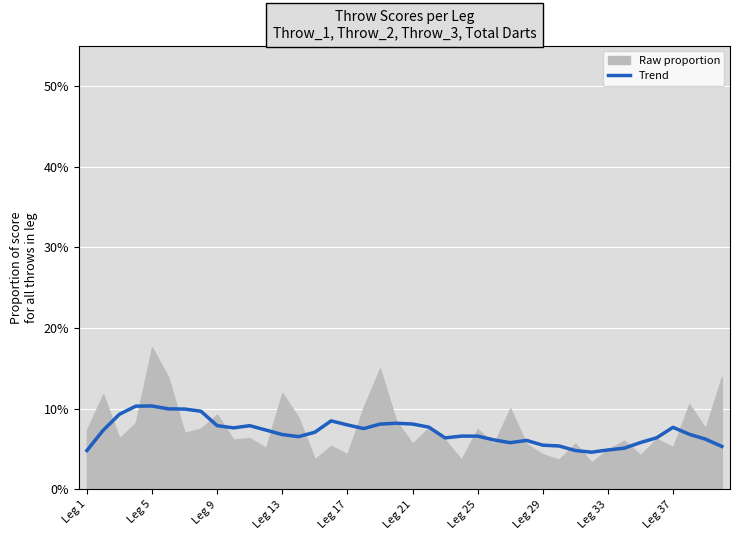

What is the difference between the second highest and second lowest values?

0.1